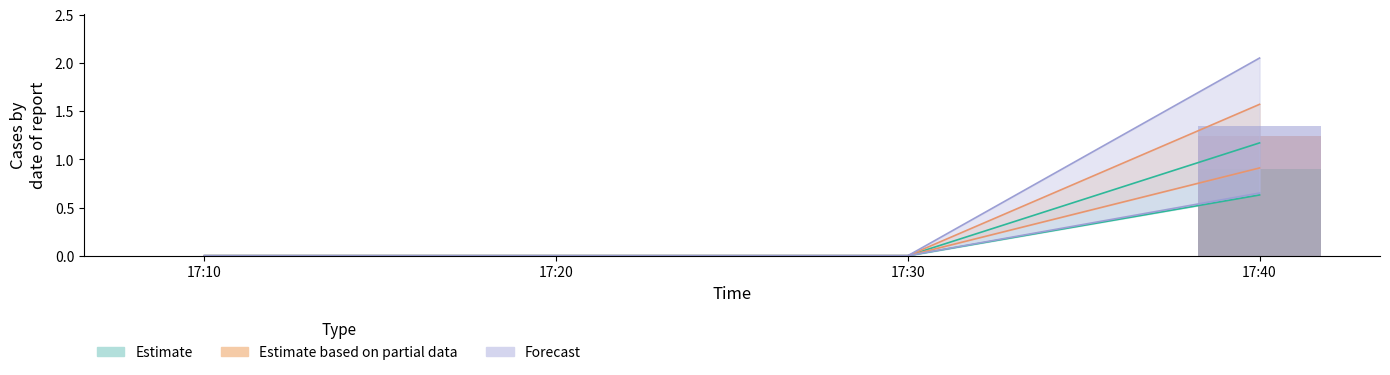

The value of J3 at 17:20 is 0.0. True or false?

True